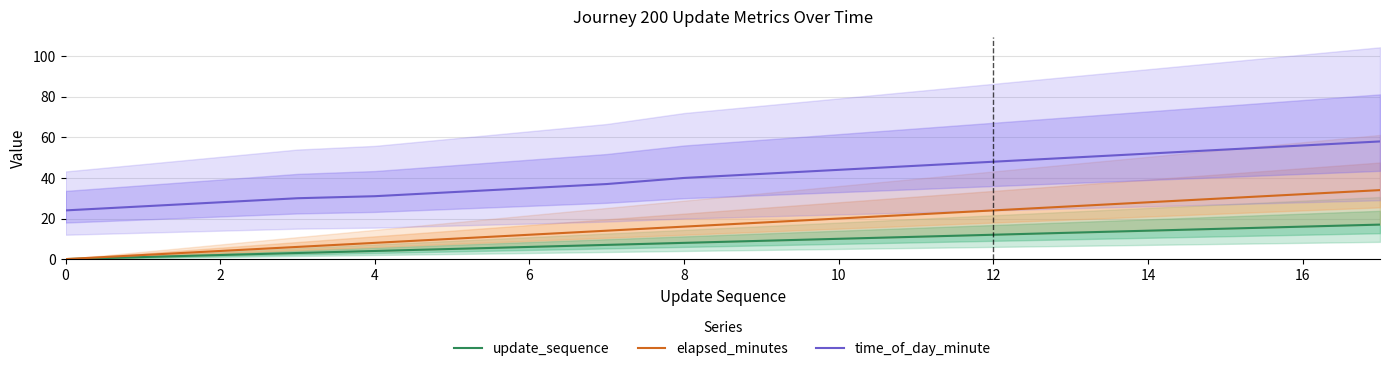

Is this an area chart (filled region under the line)?

No